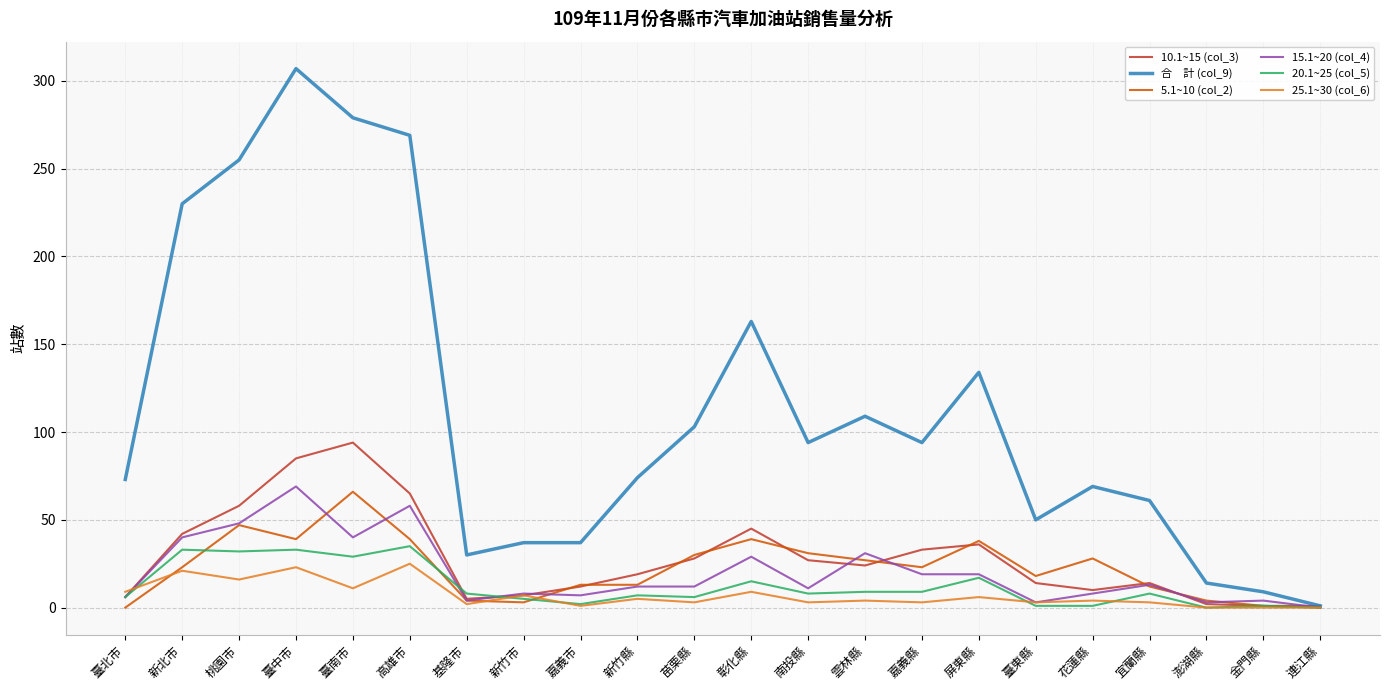

Which label corresponds to the largest value in the chart?

臺中市